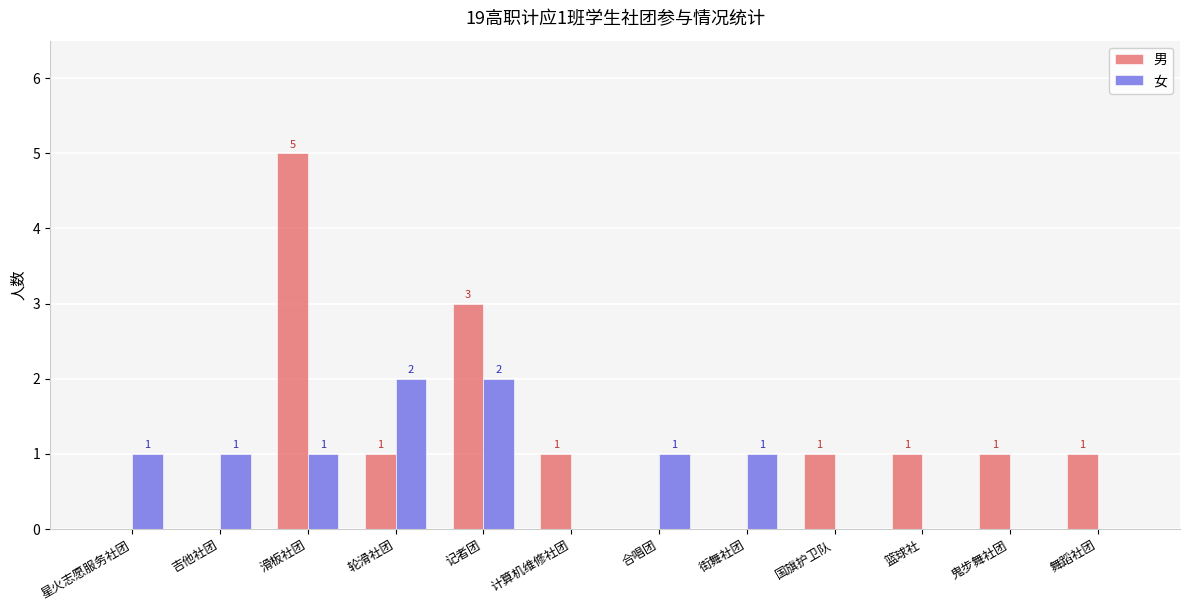

What is the total value across all series at 舞蹈社团?

1